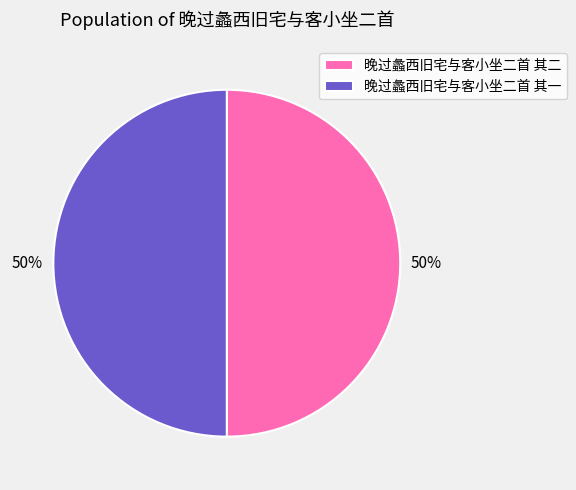

What is the ratio of the value at 晚过蠡西旧宅与客小坐二首 其二 to the value at 晚过蠡西旧宅与客小坐二首 其一?

1.0